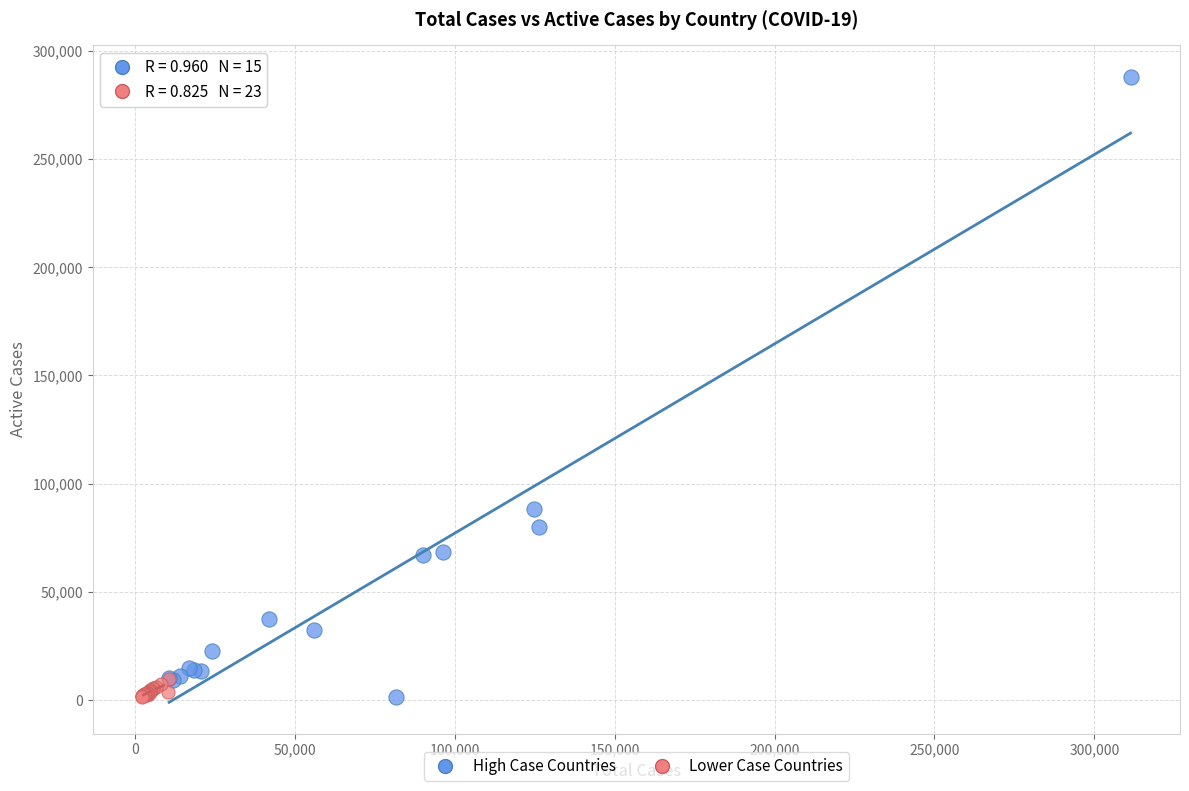

Which series has the widest spread of Y values?

High Case Countries